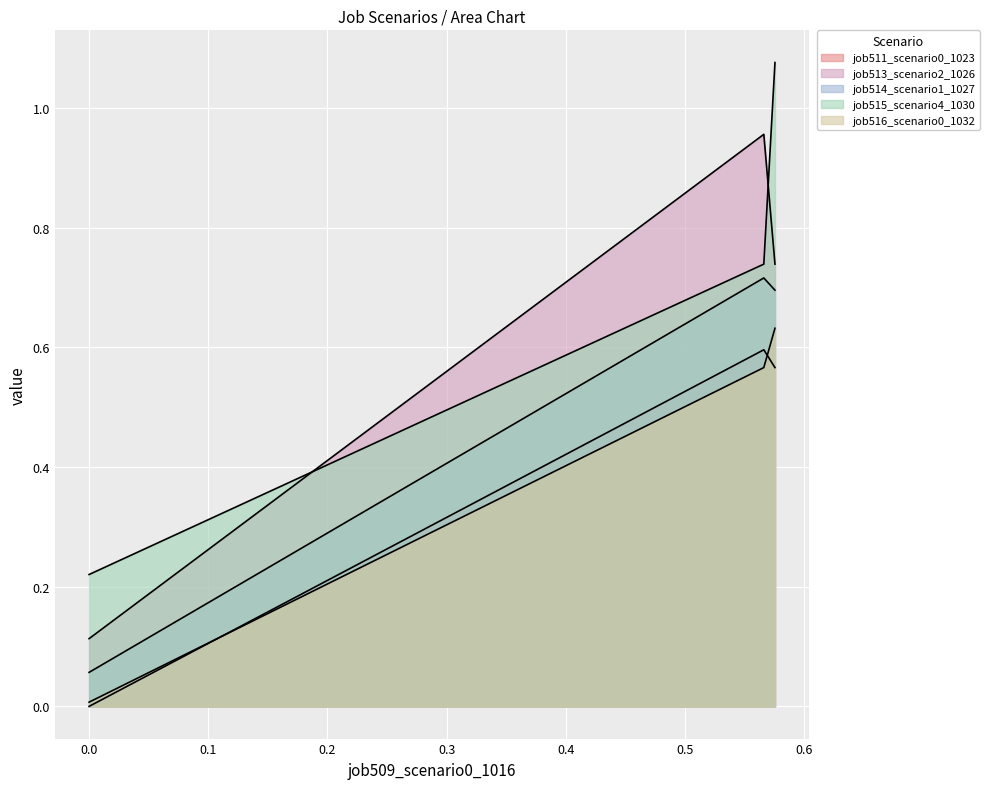

How many lines are shown in the chart?

5